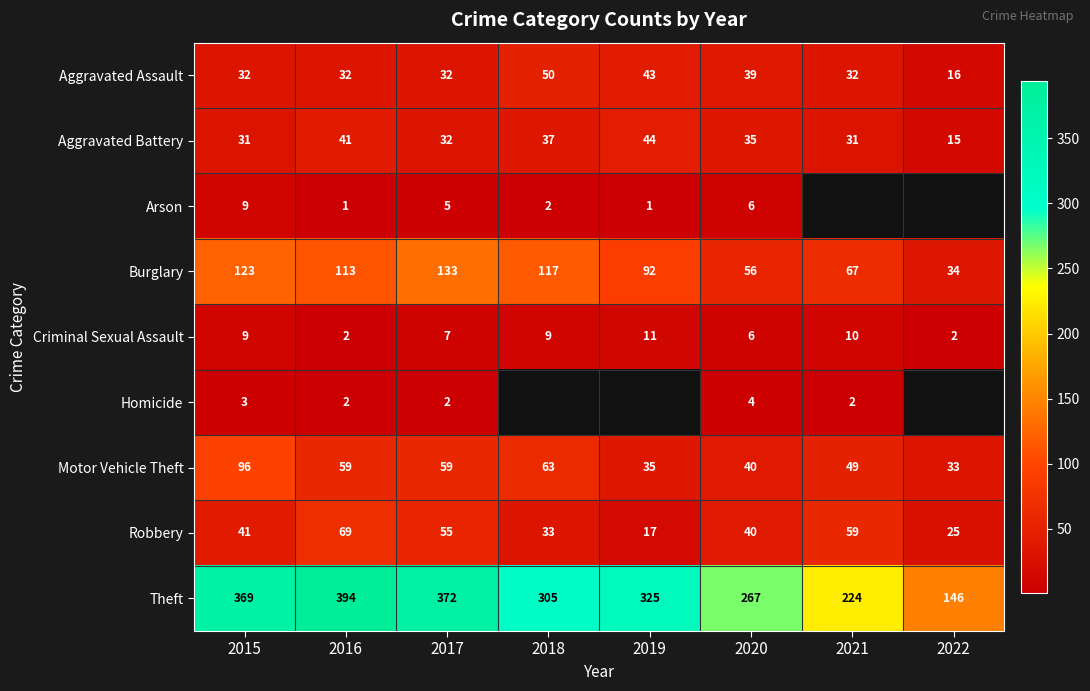

The Aggravated Assault series shows 21.9 at 2022. True or false?

False